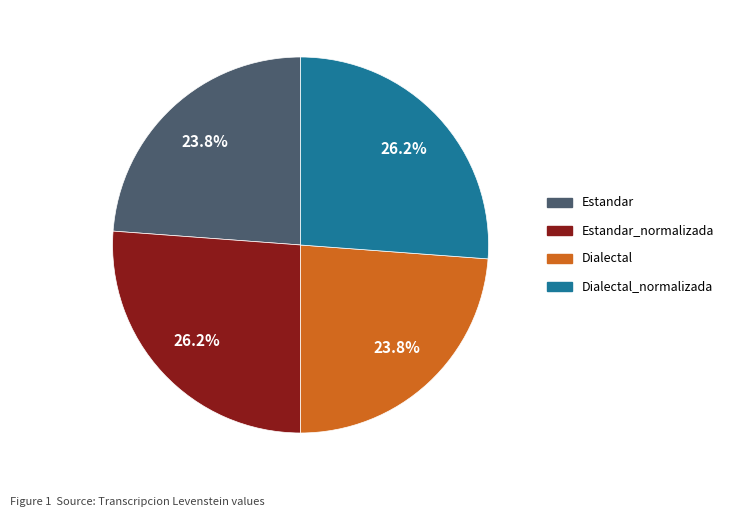

Is there a majority slice in this chart?

No